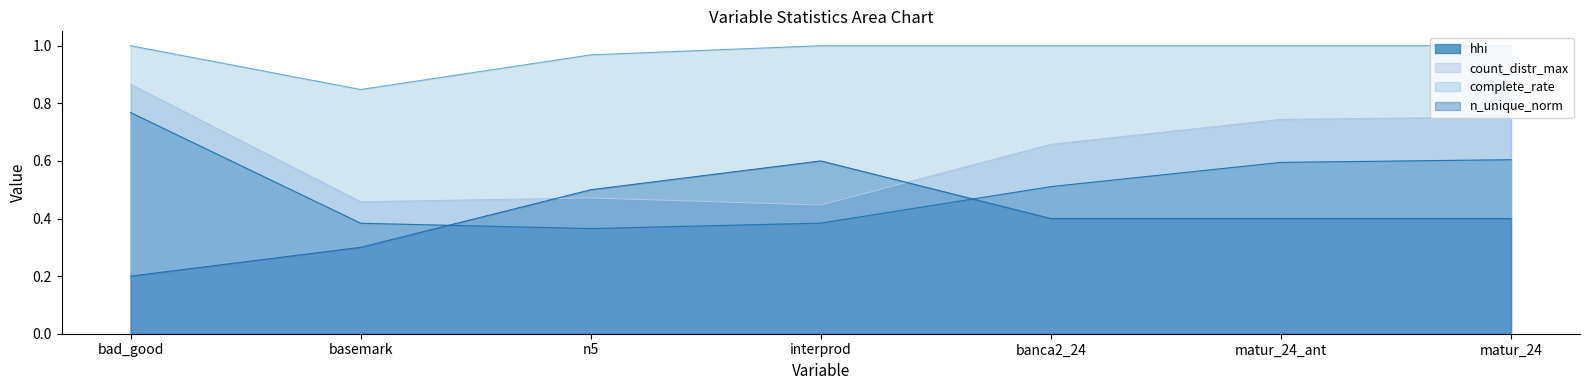

Which series has the largest total across all categories?

complete_rate